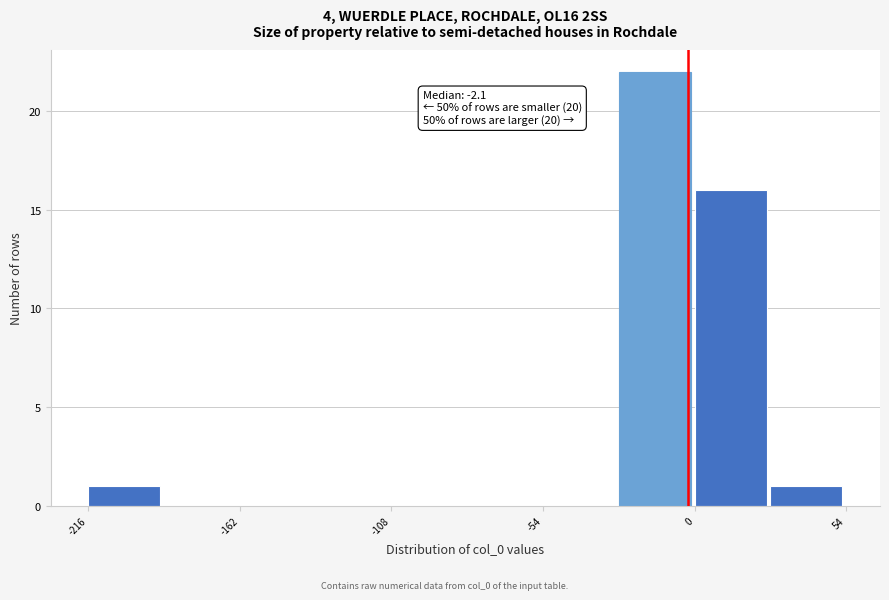

Read against the x-axis, roughly where is the centre of the tallest bar?

-10